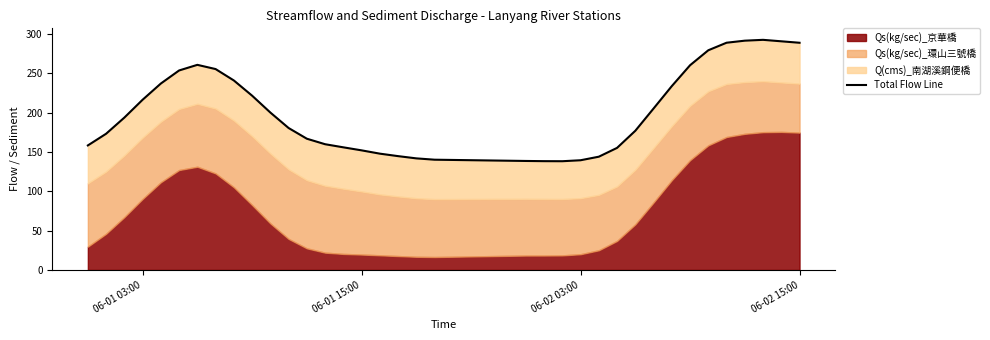

How many data points are above 193?

18